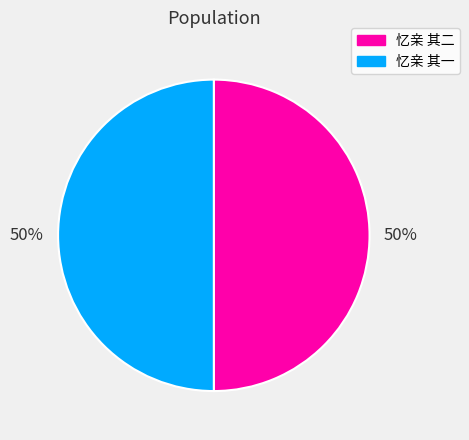

What is the ratio of the value at 忆亲 其一 to the value at 忆亲 其二?

1.0